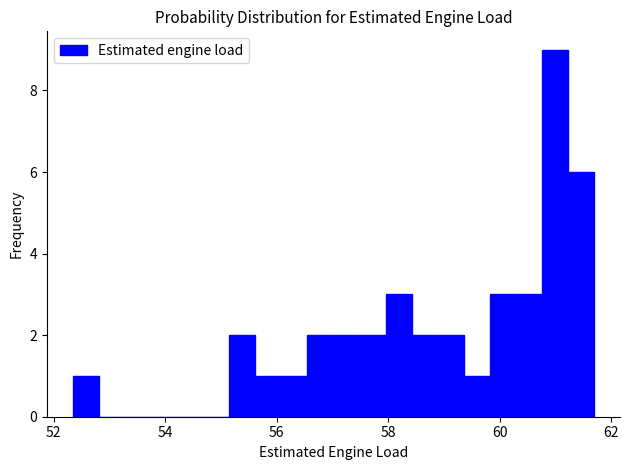

Around what value on the x-axis is the tallest bar? Give the approximate position of its centre, as read against the axis.

61.0